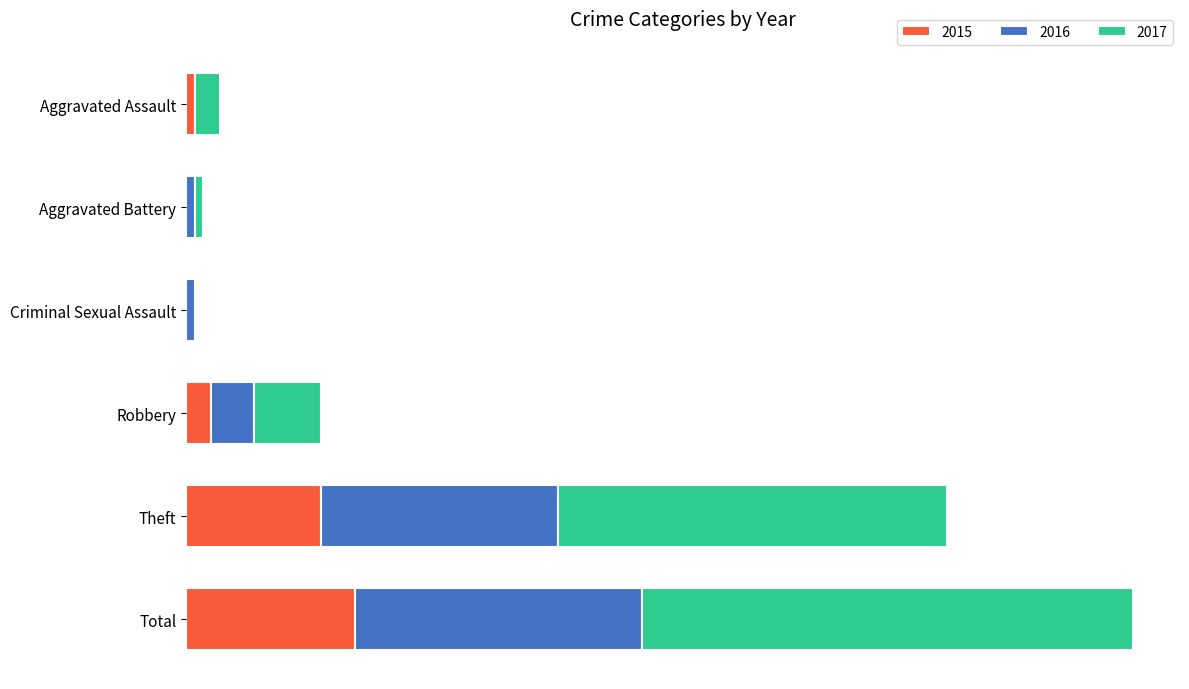

What are all the series names shown in the legend?

2015, 2016, 2017